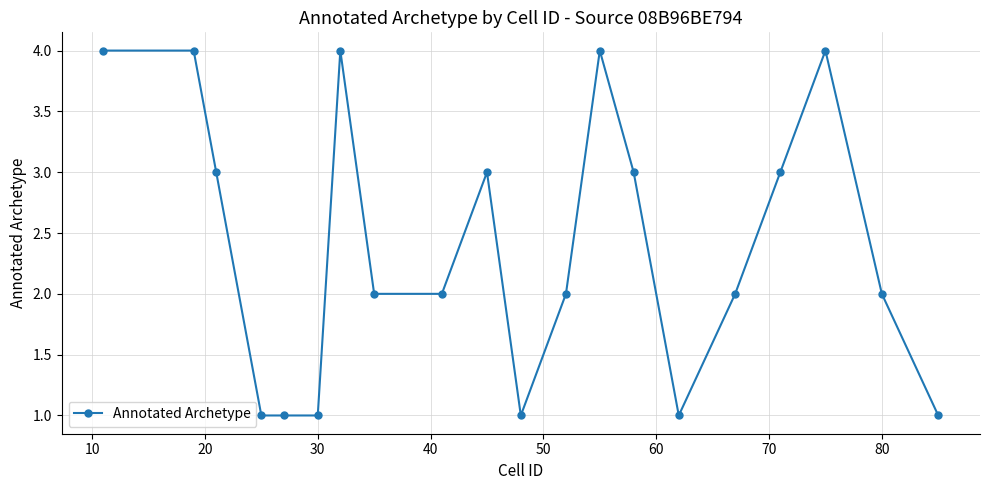

True or false: the data has more than 0 interior local peaks.

True